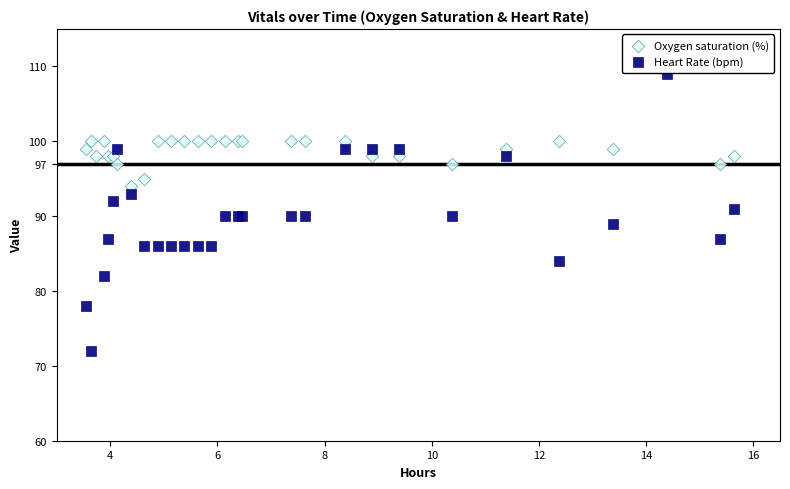

Which series reaches the maximum Y coordinate?

Heart Rate (bpm)